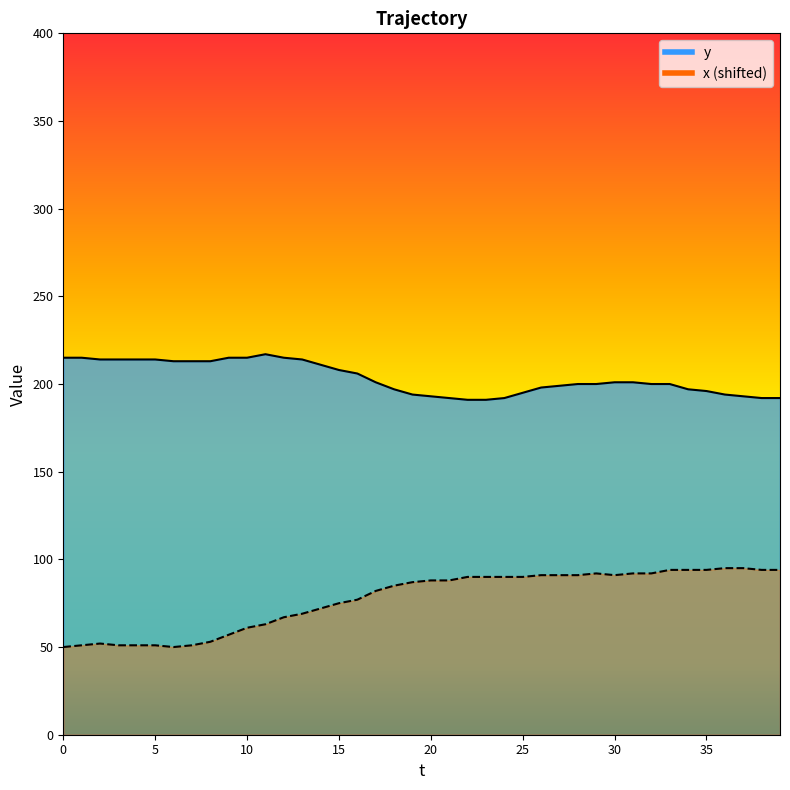

Between 25 and 6, which is larger?

6